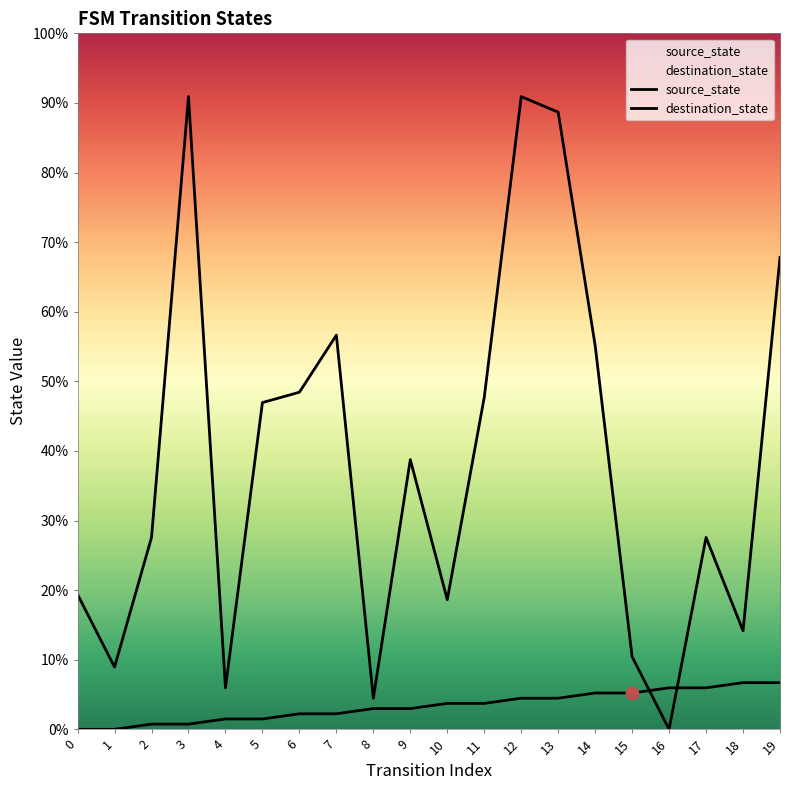

Is the value of destination_state at 0 greater than the value of source_state at 2?

Yes